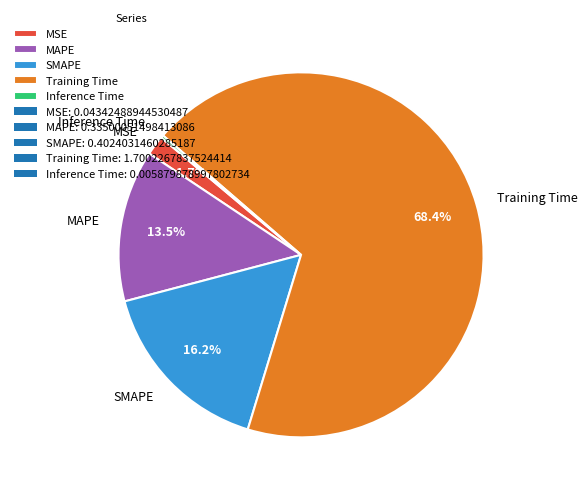

Combined, what portion of the pie is Training Time and MSE?

70.1%